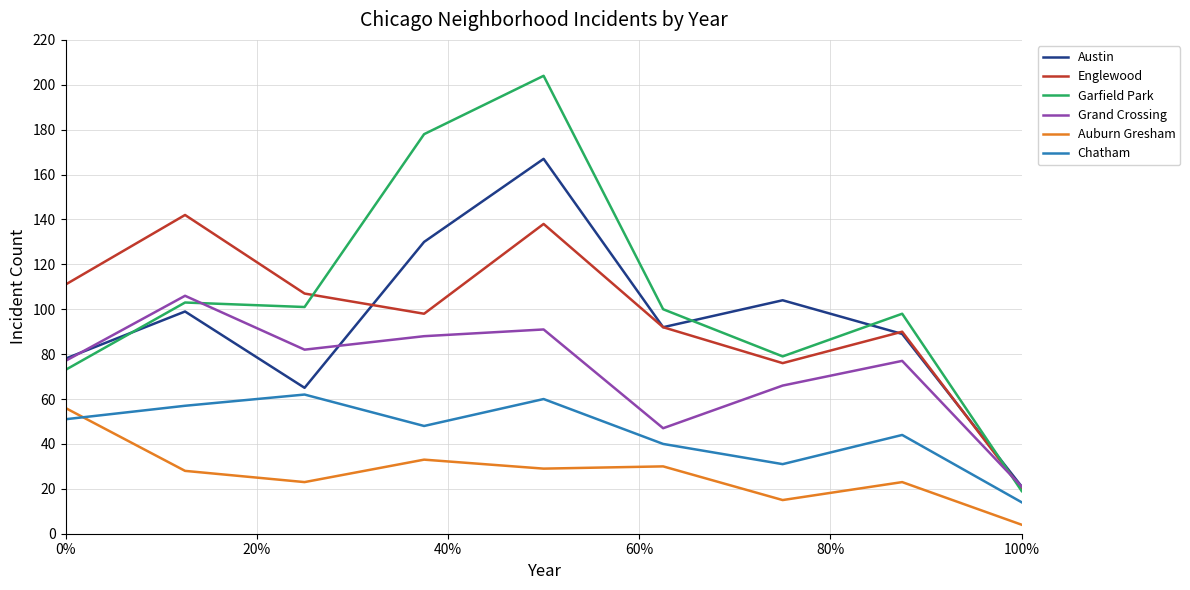

How many lines are shown in the chart?

6